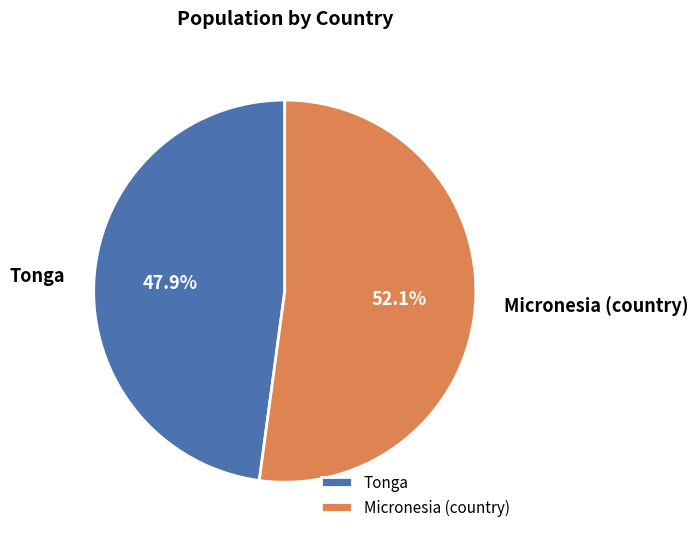

Count the number of slices in the pie.

2